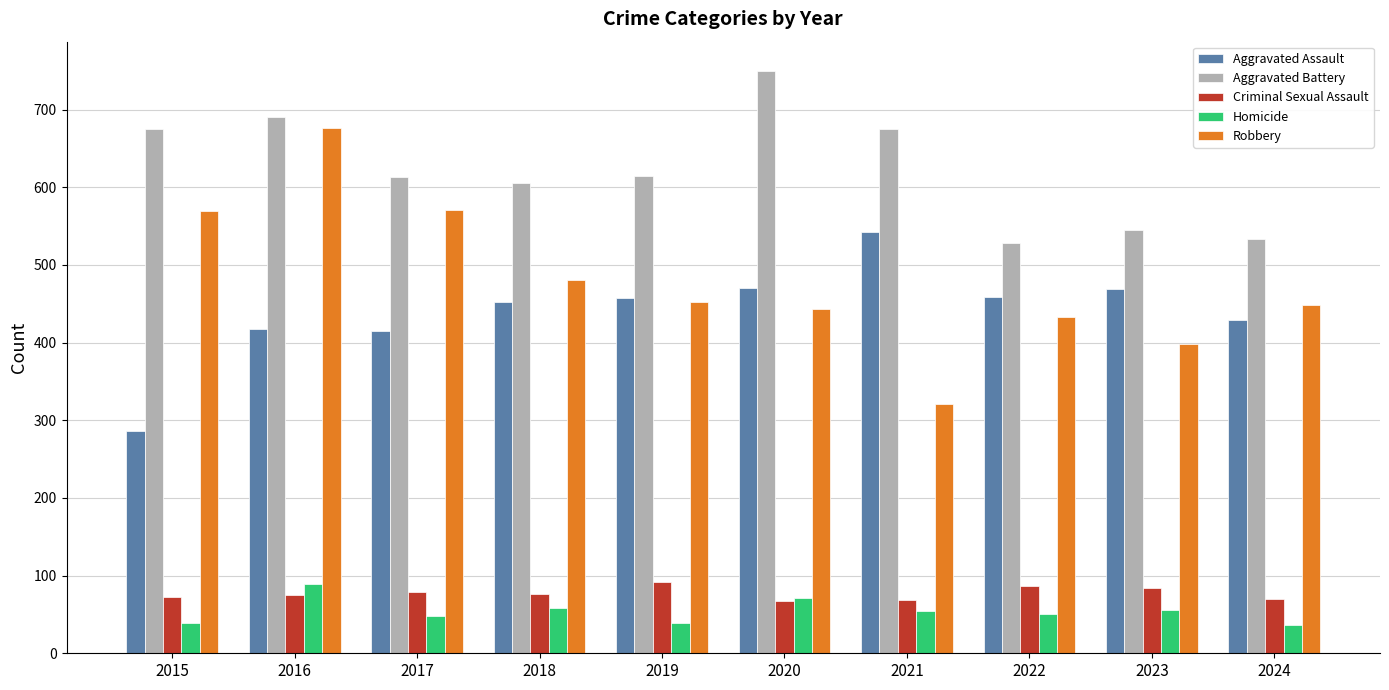

What is the average value of the Robbery series?

479